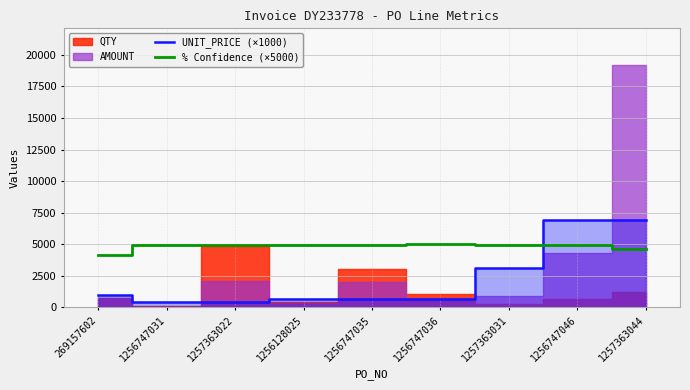

What position from the right is 1256747036?

4